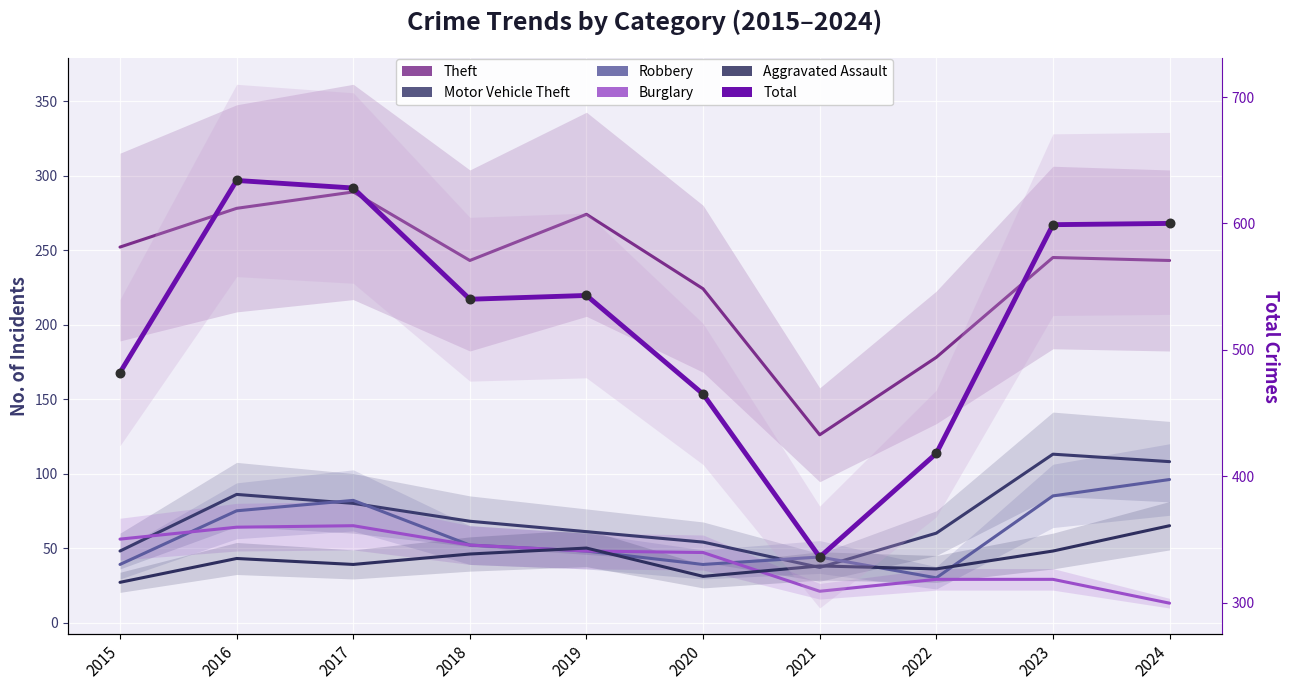

At how many categories does at least one series exceed 535?

6